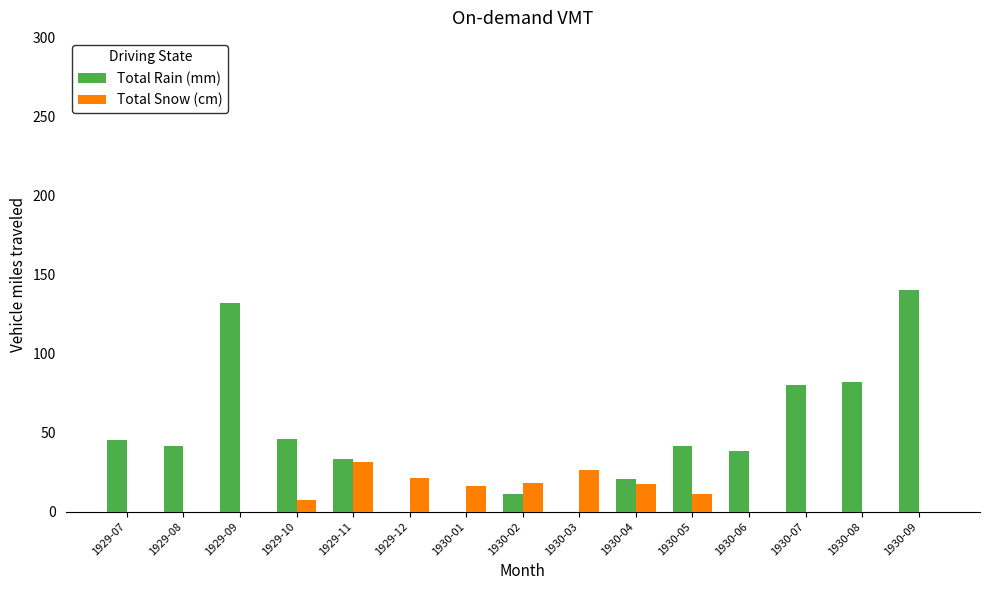

What is the average value of the Total Rain (mm) series?

47.4